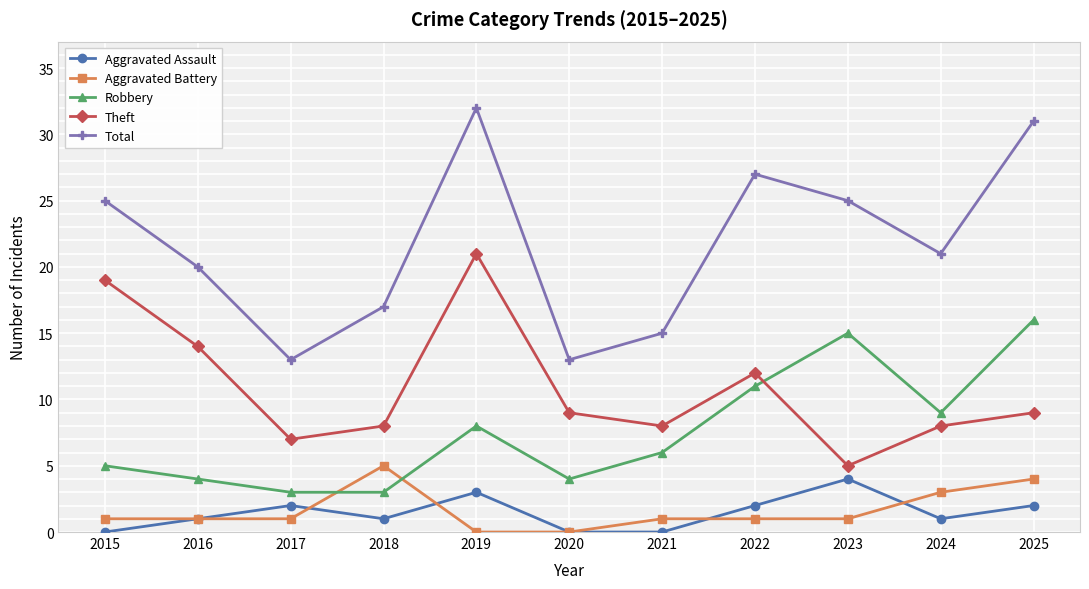

At which label does Robbery first exceed 6?

2019